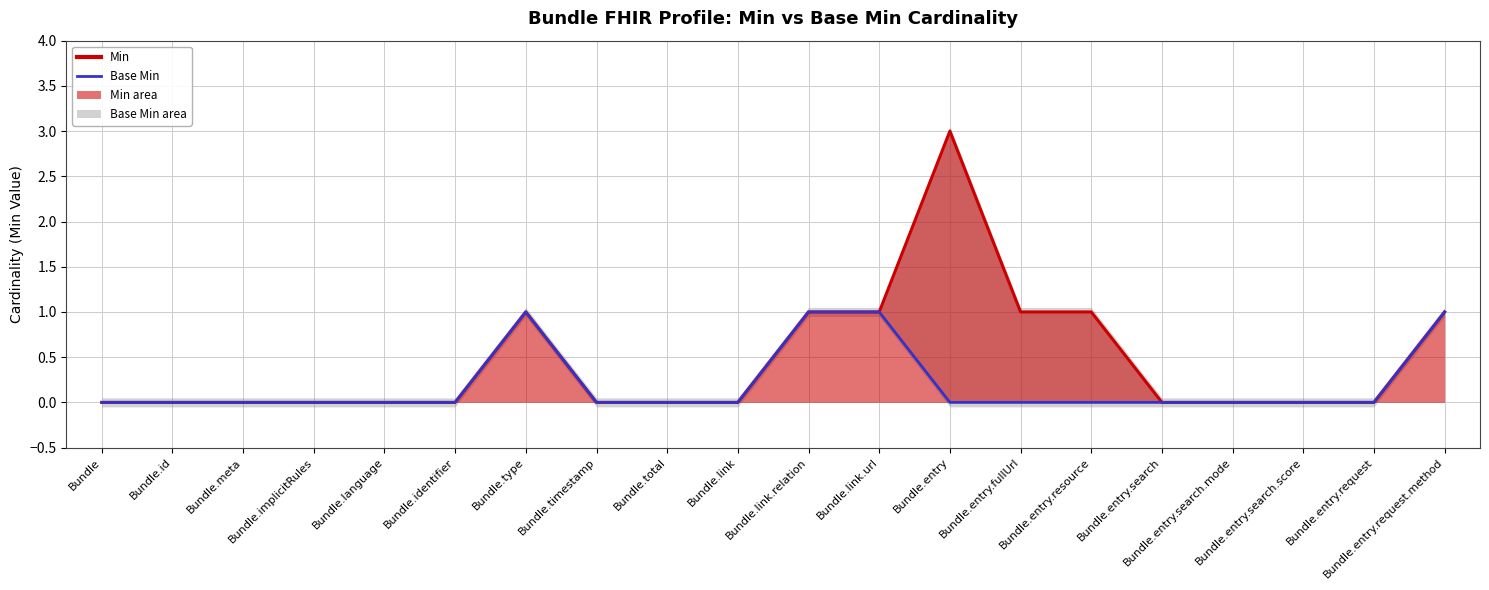

How many values in the Min series exceed 0?

7